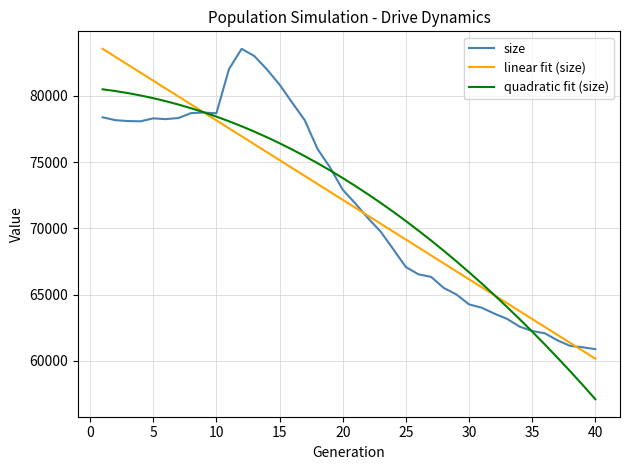

True or false: linear fit (size) and size cross at least once.

True